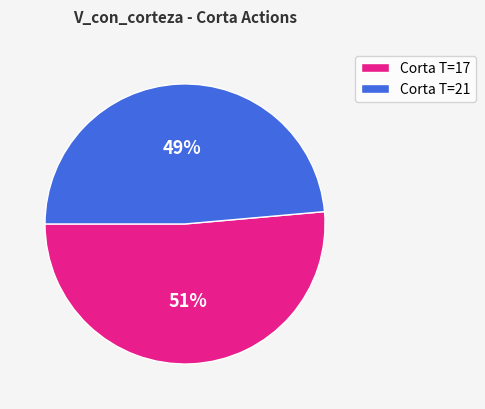

Which slice is the largest?

Corta T=17